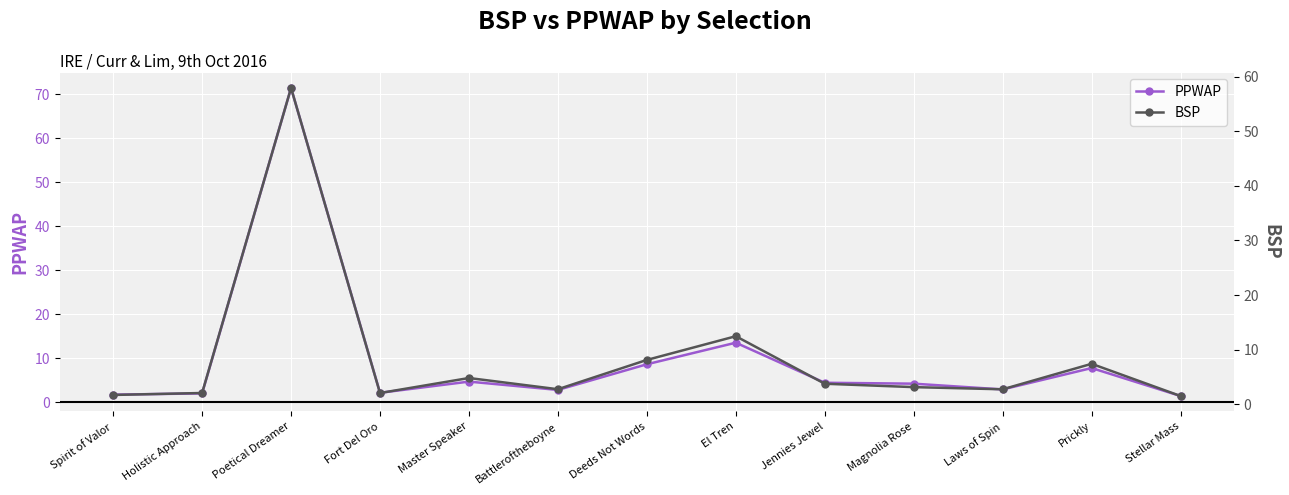

How many distinct data groups are displayed?

2